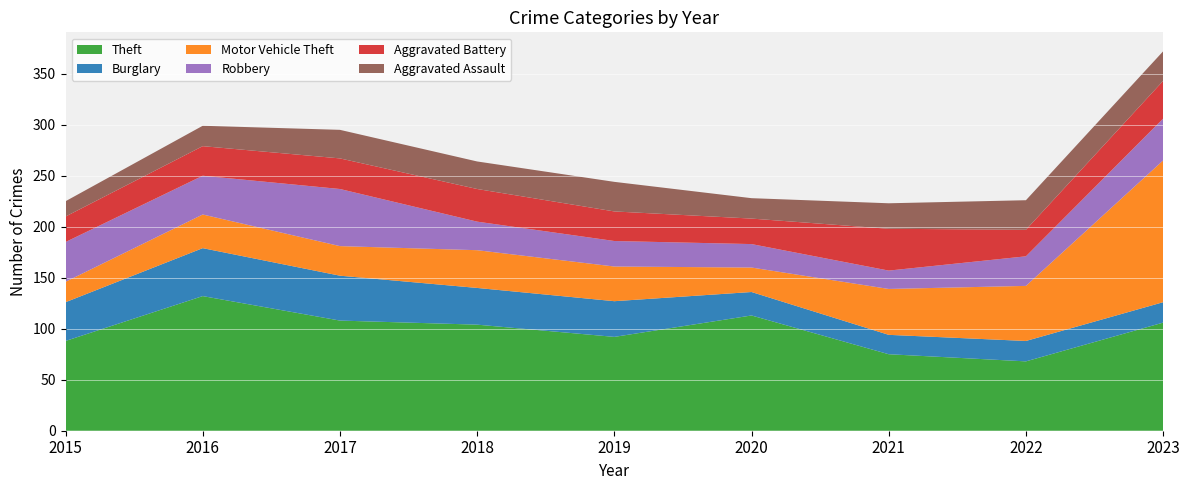

Reading left to right, transcribe all the data shown in this chart.

Theft: 2015=88	2016=132	2017=108	2018=104	2019=92	2020=113	2021=75	2022=68	2023=106
Burglary: 2015=38	2016=47	2017=44	2018=36	2019=35	2020=23	2021=19	2022=20	2023=20
Motor Vehicle Theft: 2015=20	2016=33	2017=29	2018=37	2019=34	2020=24	2021=45	2022=54	2023=139
Robbery: 2015=39	2016=38	2017=56	2018=28	2019=25	2020=23	2021=18	2022=29	2023=41
Aggravated Battery: 2015=25	2016=29	2017=30	2018=32	2019=29	2020=25	2021=41	2022=26	2023=37
Aggravated Assault: 2015=15	2016=20	2017=28	2018=27	2019=29	2020=20	2021=25	2022=29	2023=29